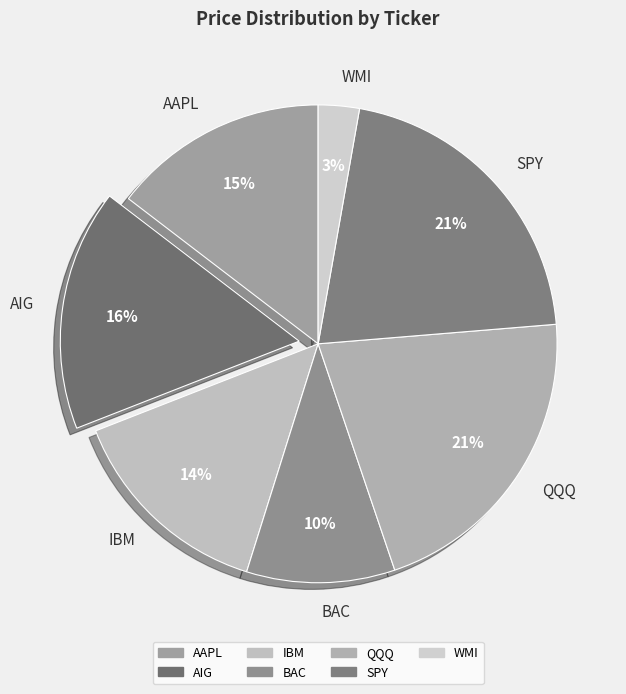

Do AIG and IBM together represent more than half of the pie?

No